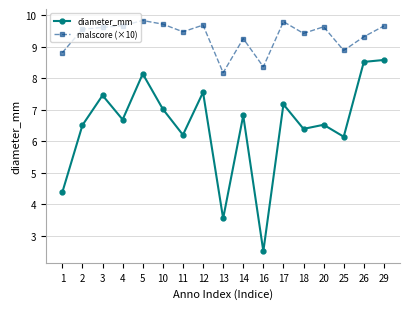

What is the average value of the malscore (×10) series?

9.3